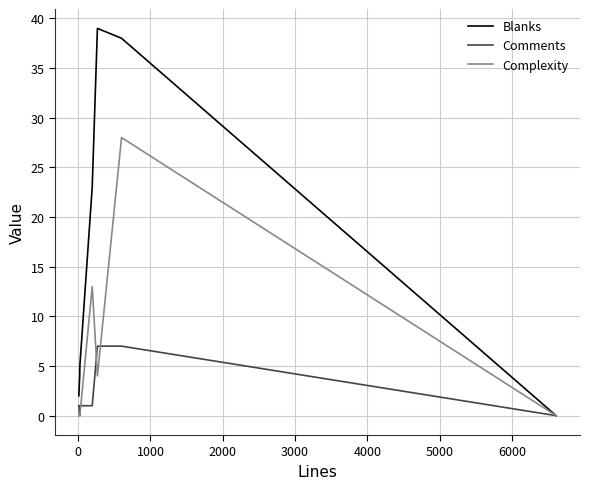

What is the highest value of the Complexity series?

28